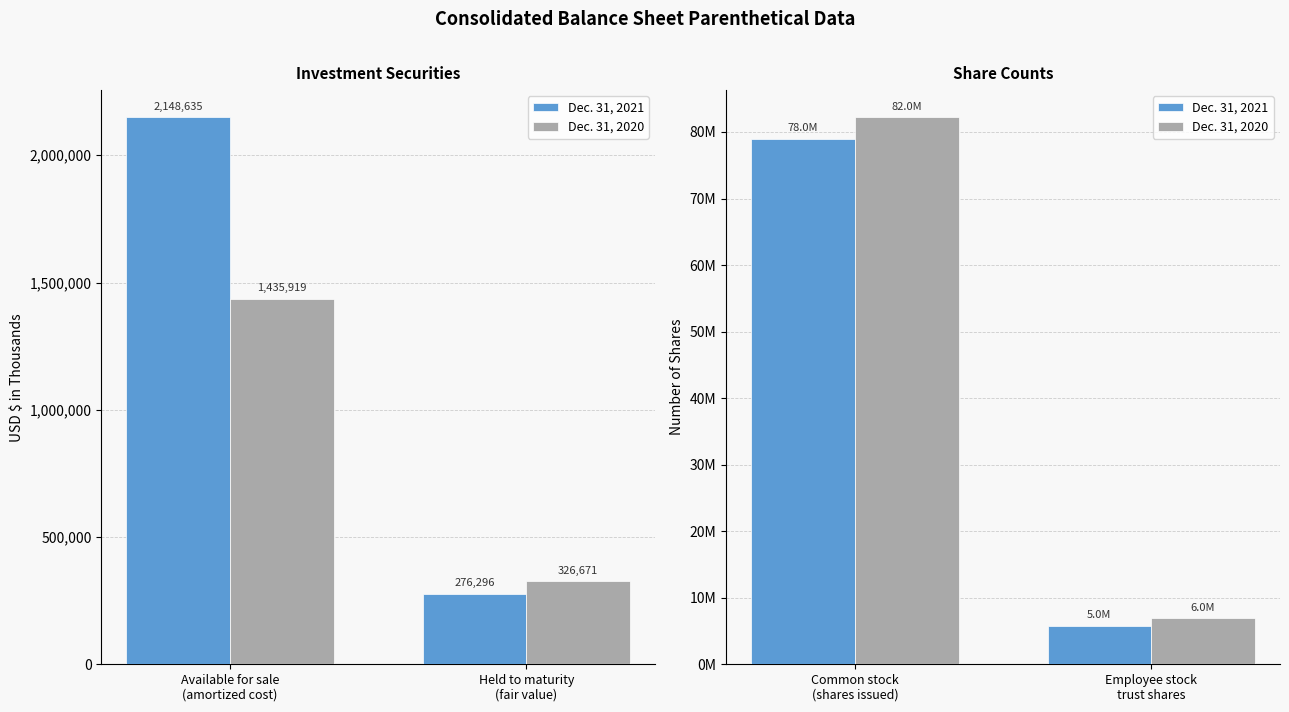

List the series in order of their peak value, lowest first.

Dec. 31, 2021, Dec. 31, 2020